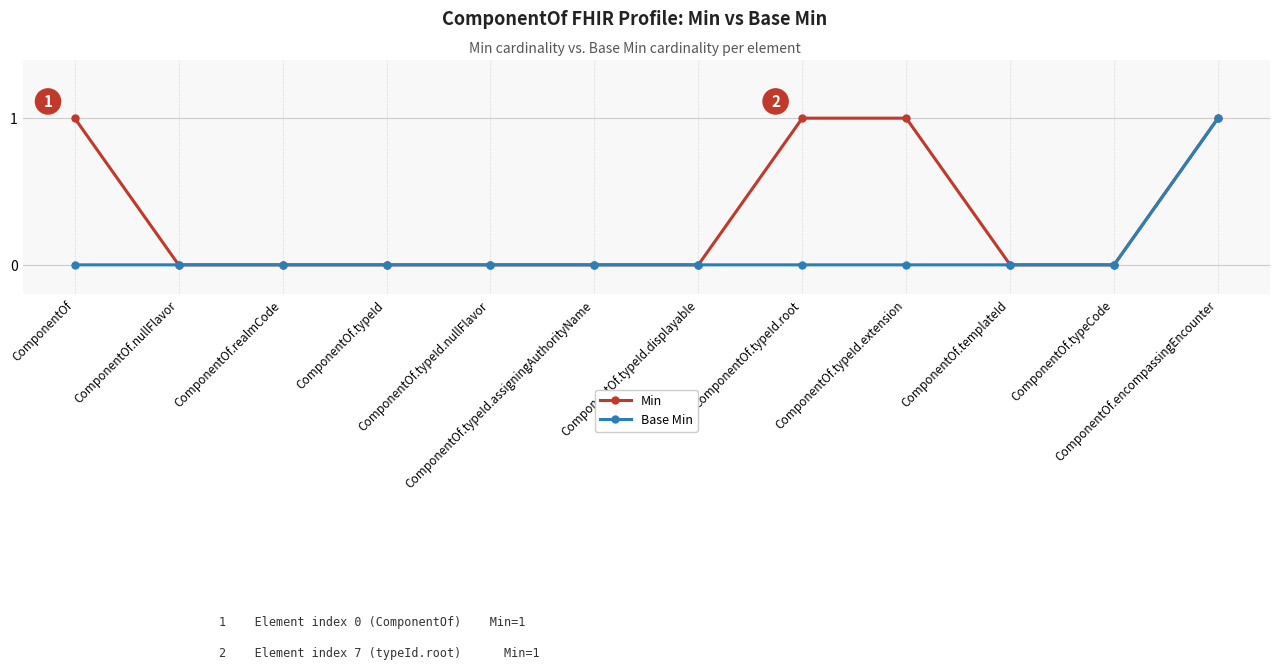

Rank the series by their average value, from lowest to highest.

Base Min, Min